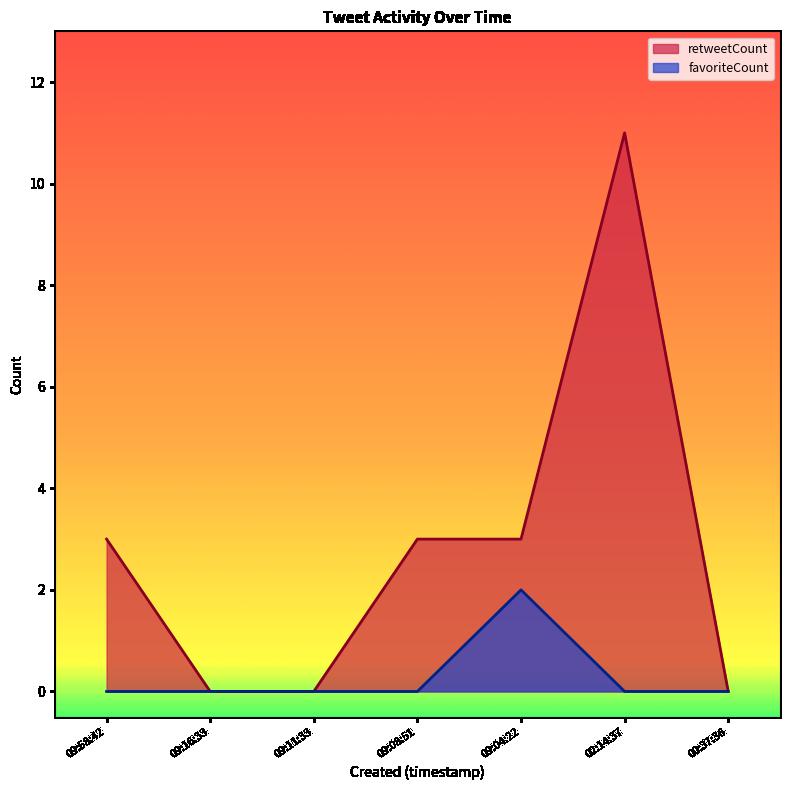

How many retweetCount values are between 0 and 3?

6